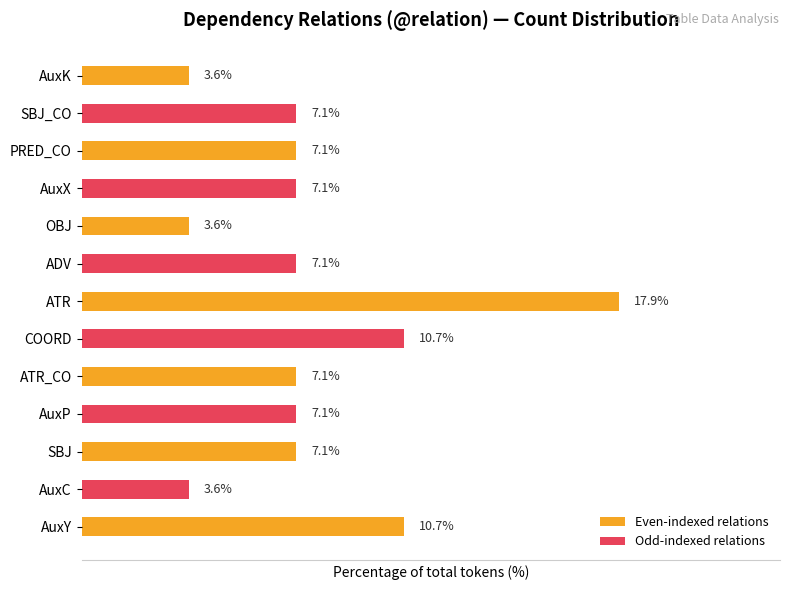

Which has a higher value, AuxX or AuxC?

AuxX